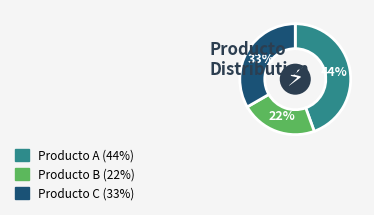

The Producto C slice represents 39% of the pie. True or false?

False